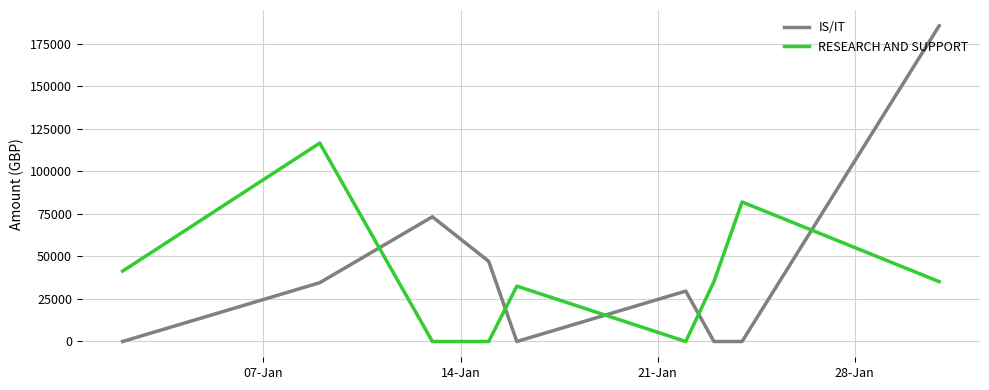

What is the difference between the maximum and minimum values in the IS/IT series?

185610